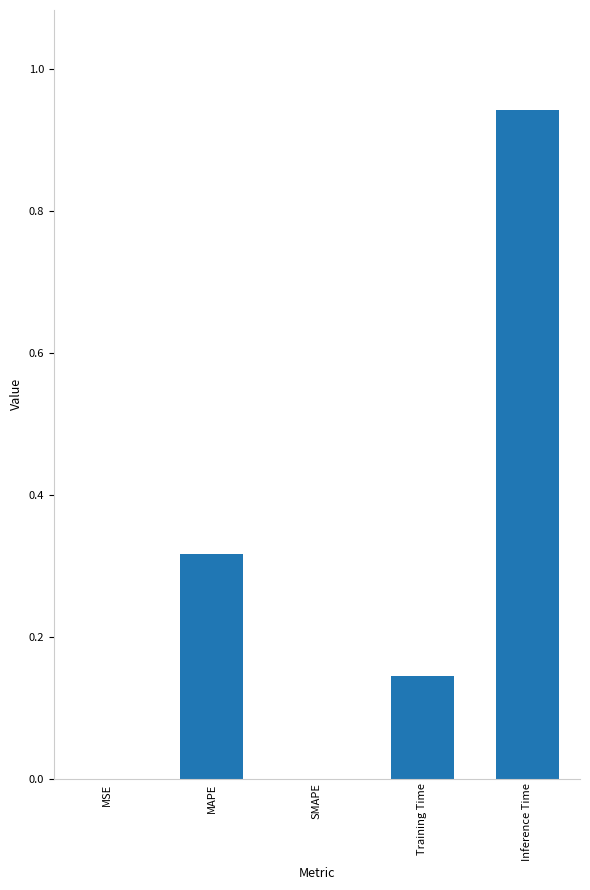

Between MAPE and Training Time, which is larger?

MAPE